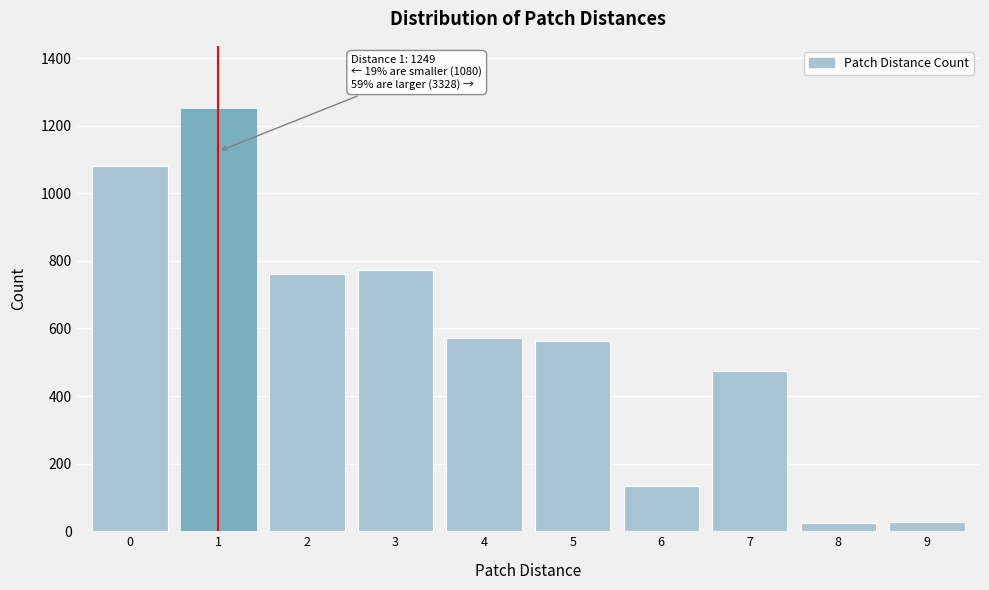

Is it true that the value at 7 is 475?

True